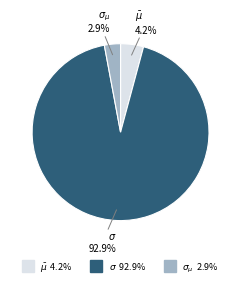

The $\sigma$ slice represents 93% of the pie. True or false?

True